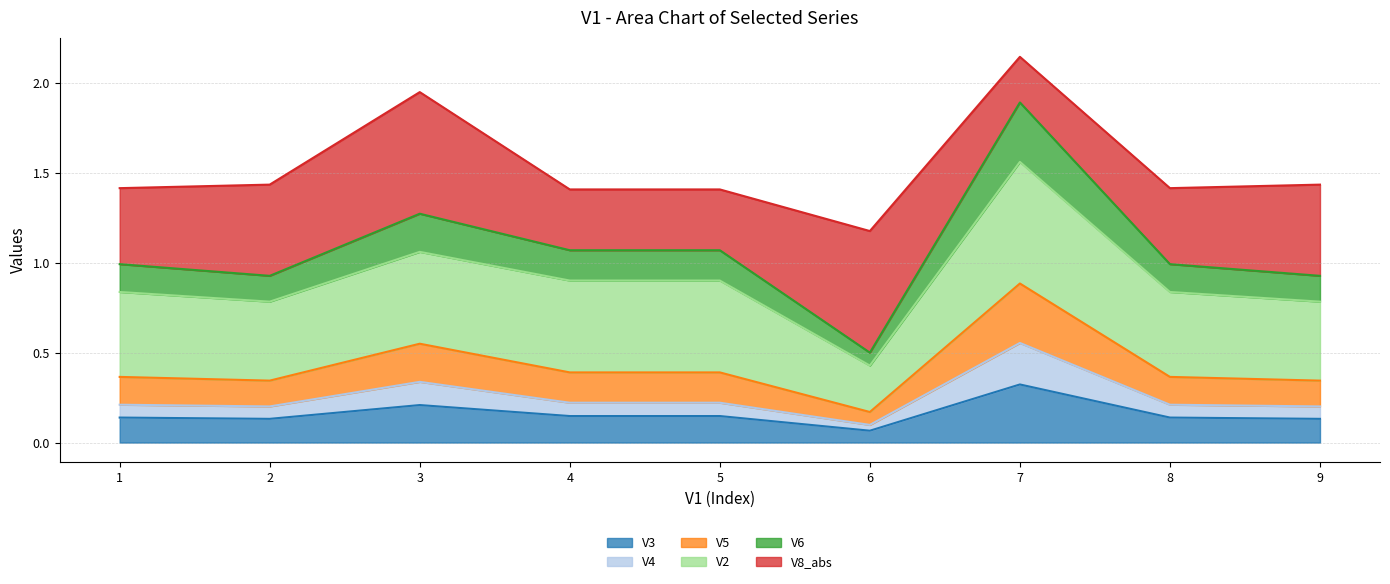

Which label corresponds to the smallest value in the chart?

6